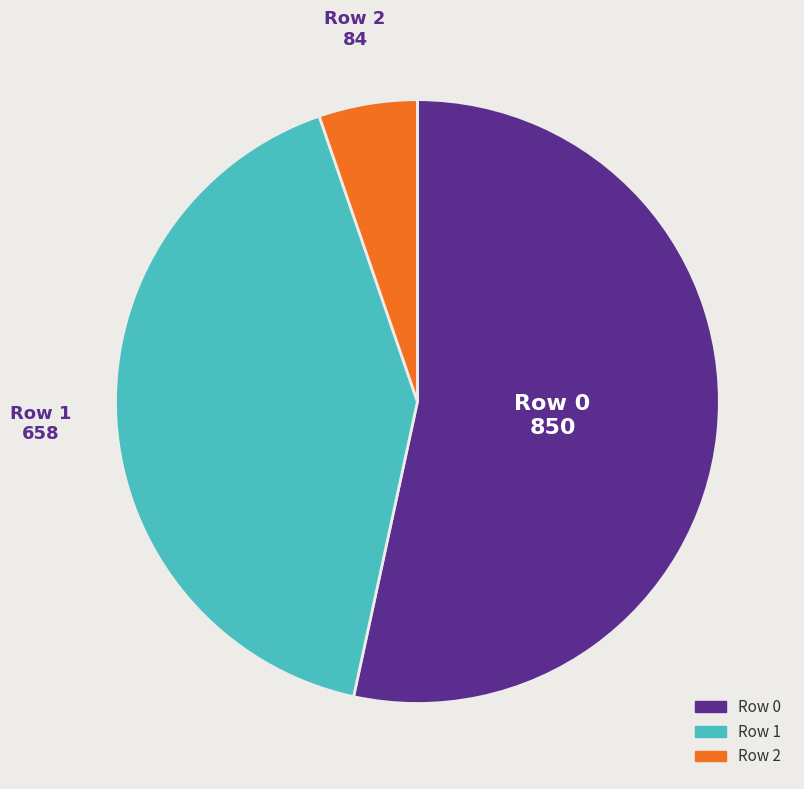

What is the smallest slice in the pie chart?

Row 2